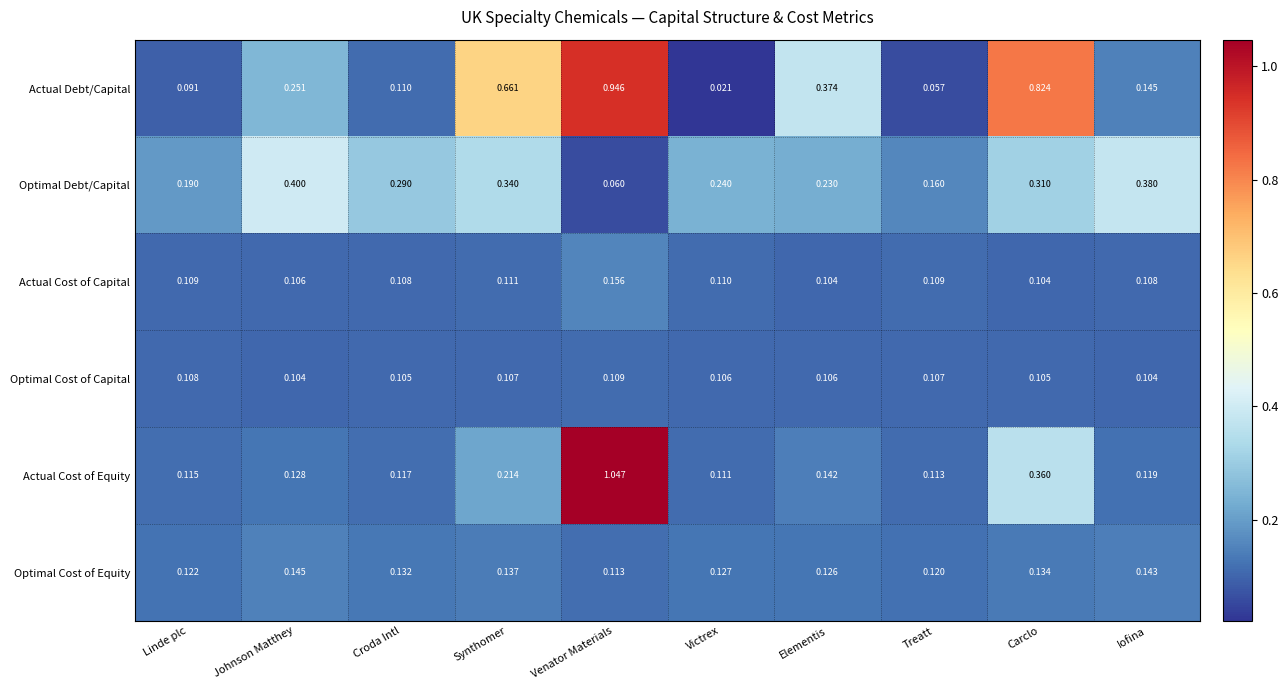

Which series has the largest total across all categories?

Actual Debt/Capital